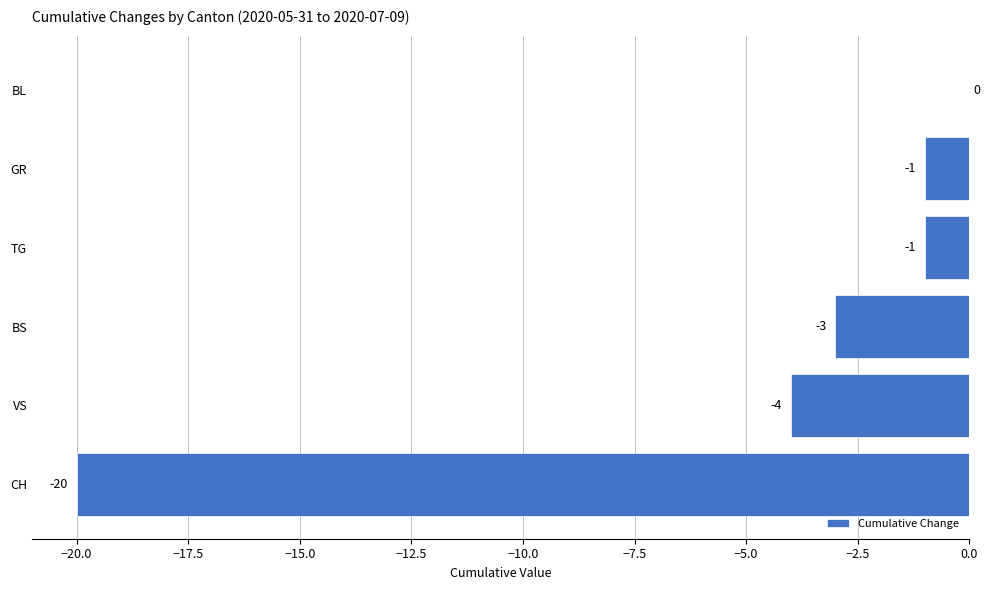

What is the average value?

-5